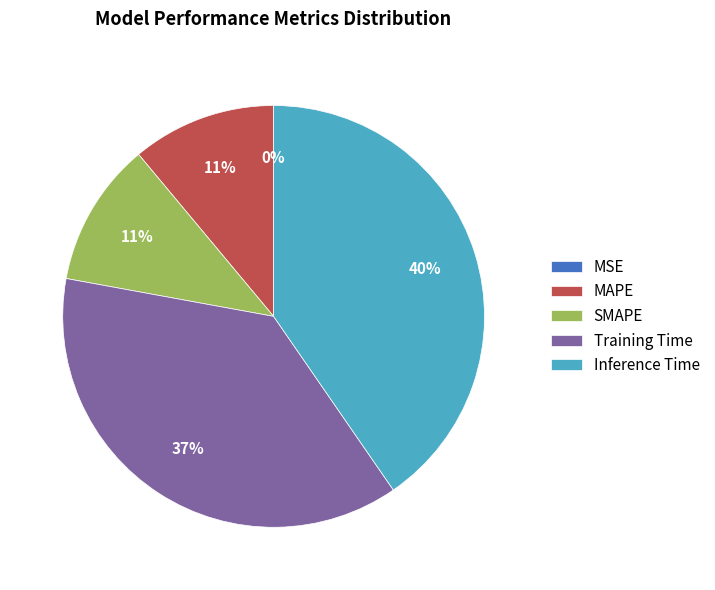

Do MAPE and Inference Time together represent more than half of the pie?

Yes